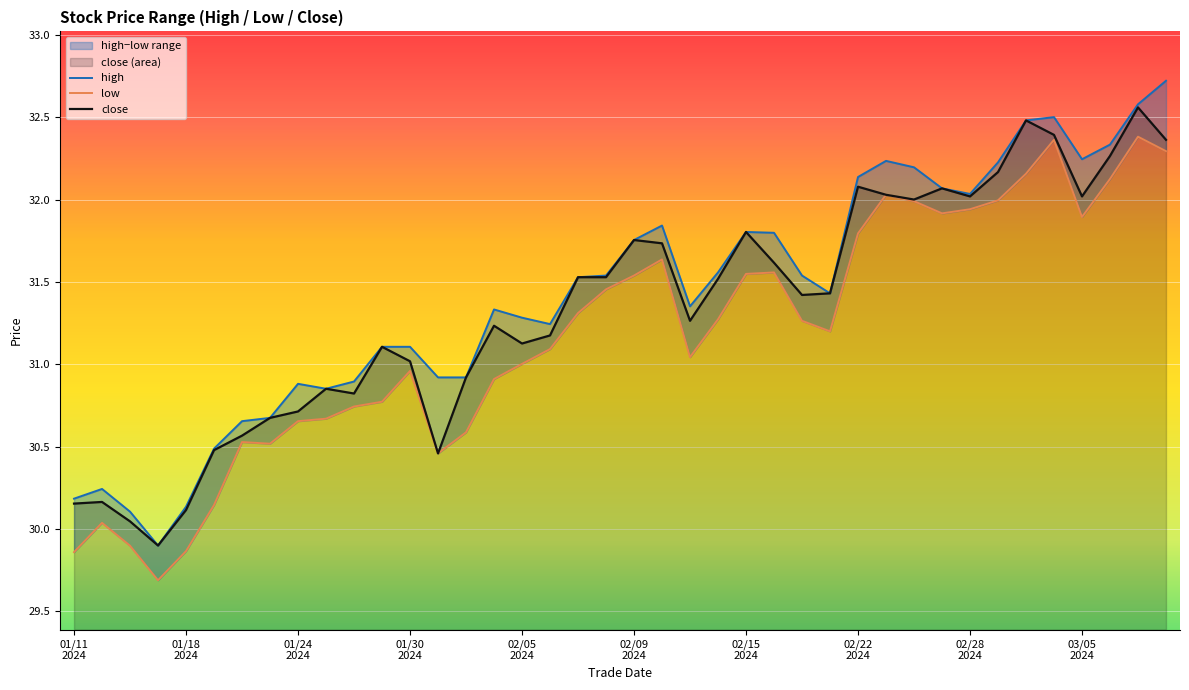

What is the sum of the close values at 02/28 2024 and 02/15 2024?

63.8